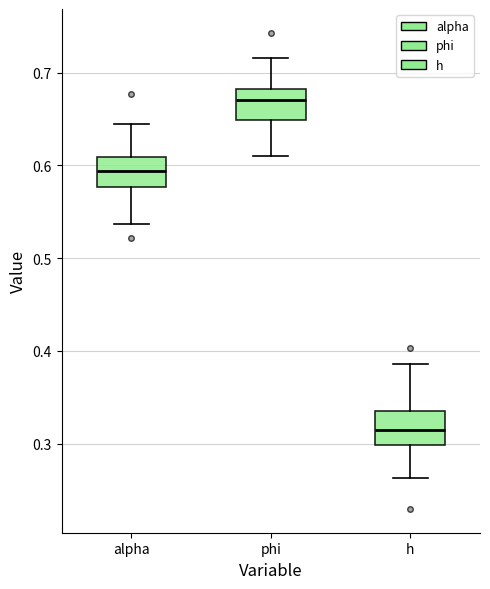

Where is the upper edge of the box for phi on the y-axis? The values are not printed on the chart, so give them approximately, as read against the axis.

0.68